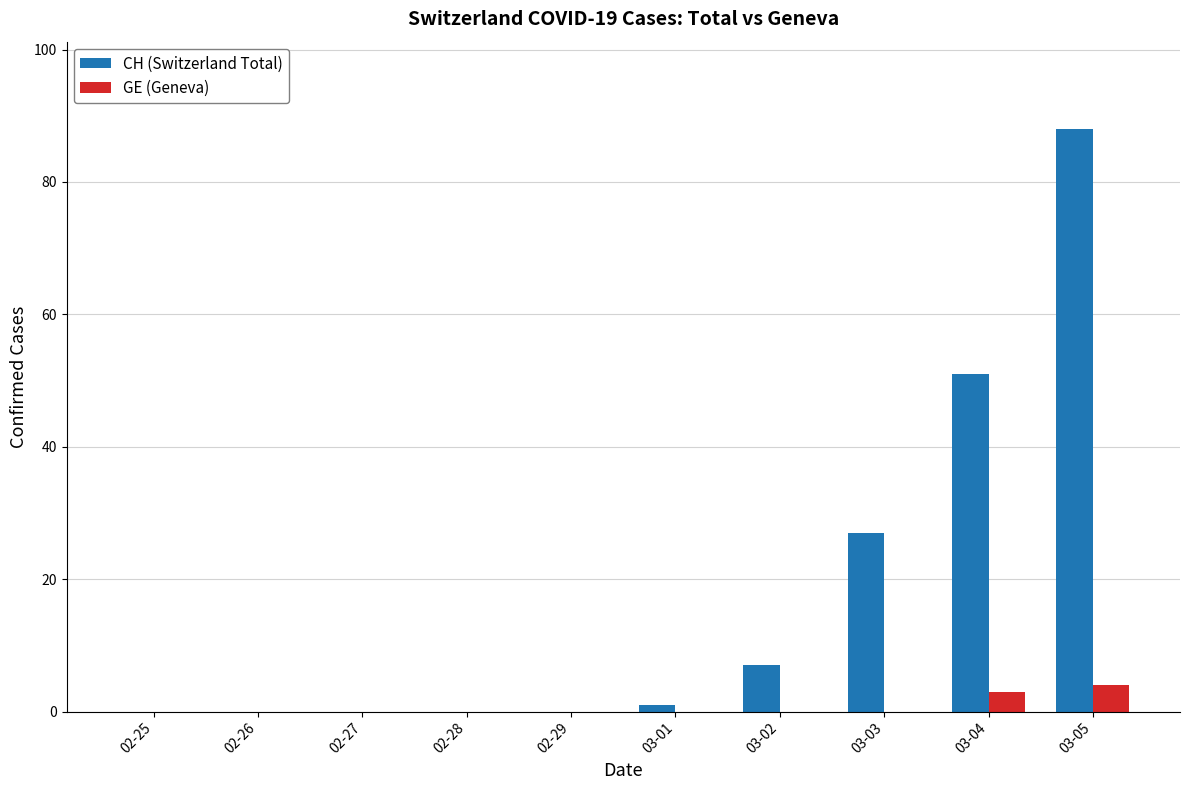

At which category is the sum across all series the highest?

03-05